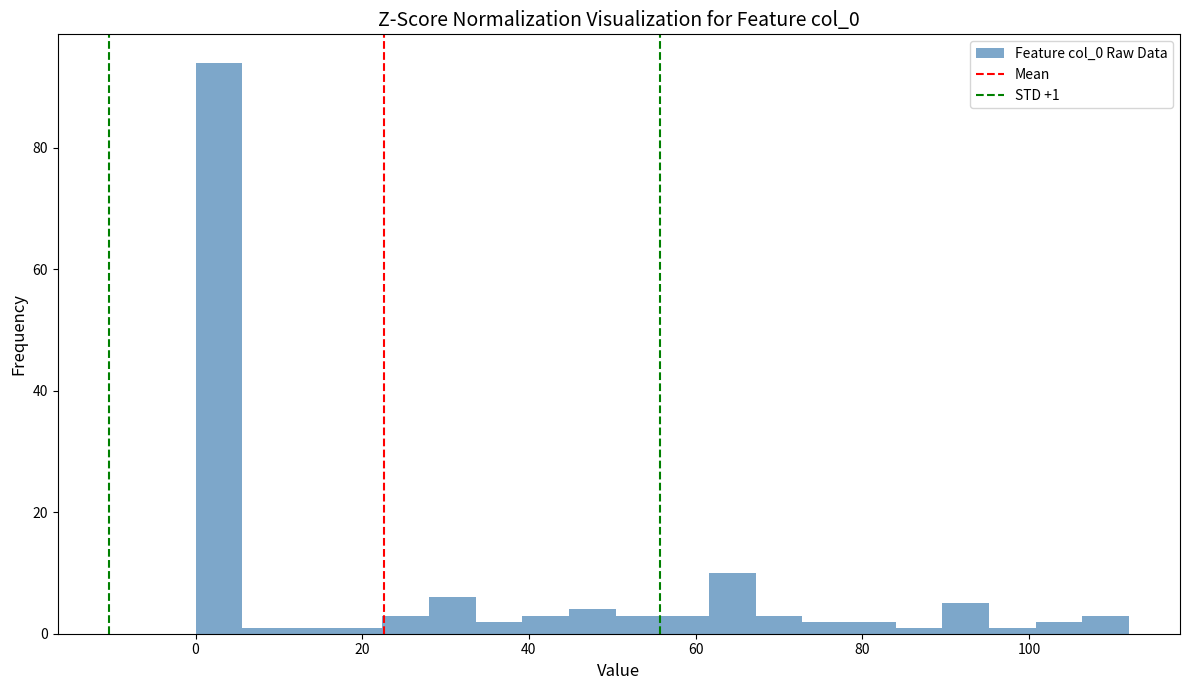

Around what value on the x-axis is the tallest bar? Give the approximate position of its centre, as read against the axis.

2